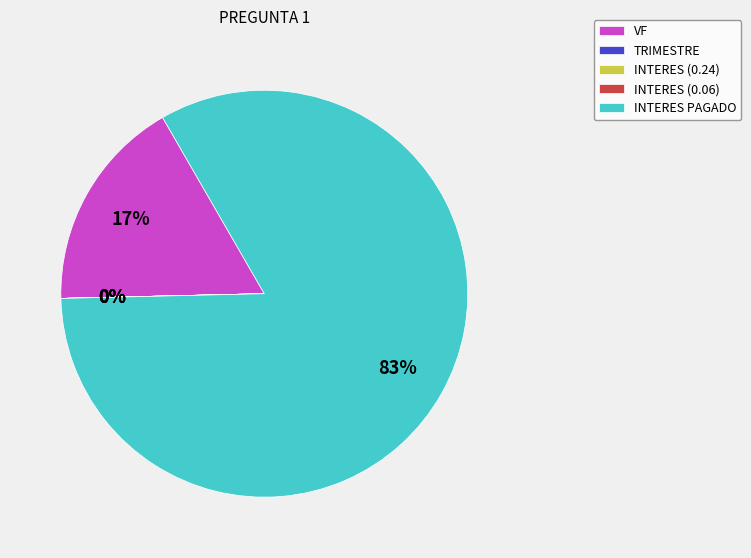

Is it true that VF is 23% of the pie?

False